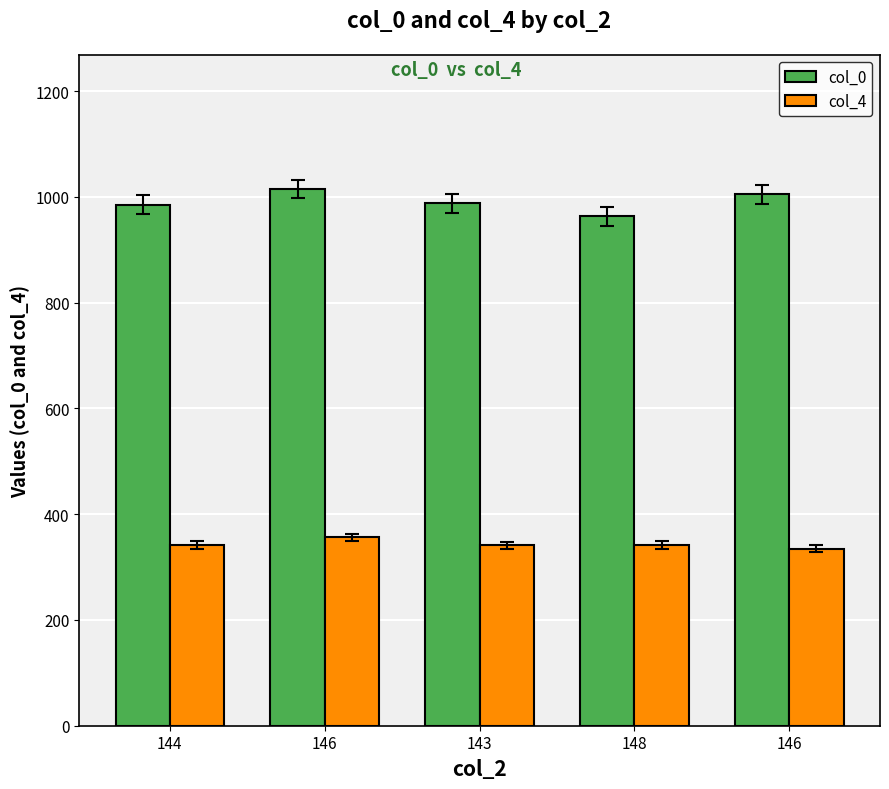

Does the chart contain stacked bars?

No